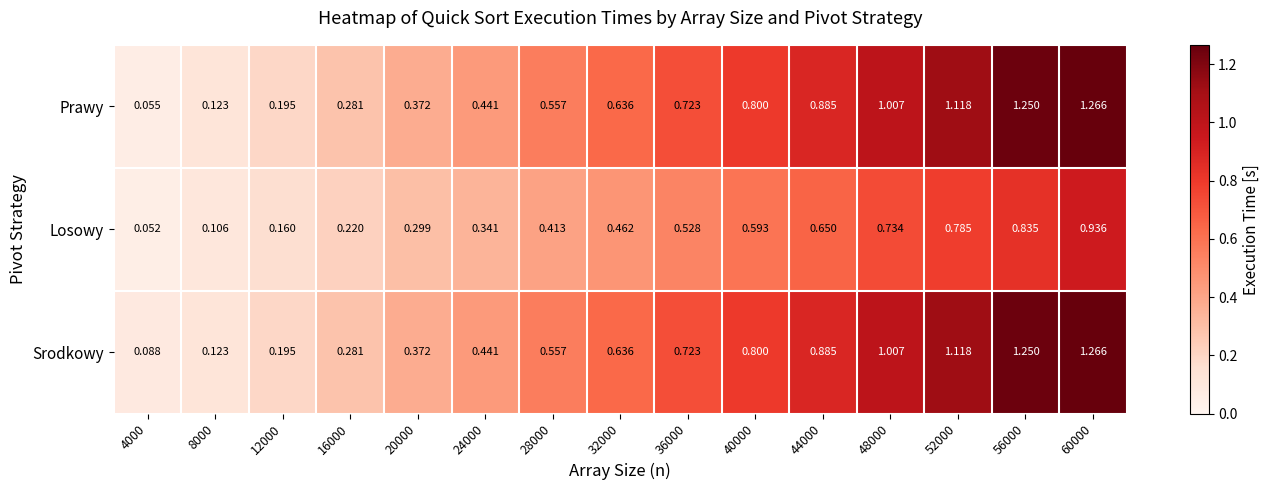

Which series has the largest total across all categories?

Srodkowy